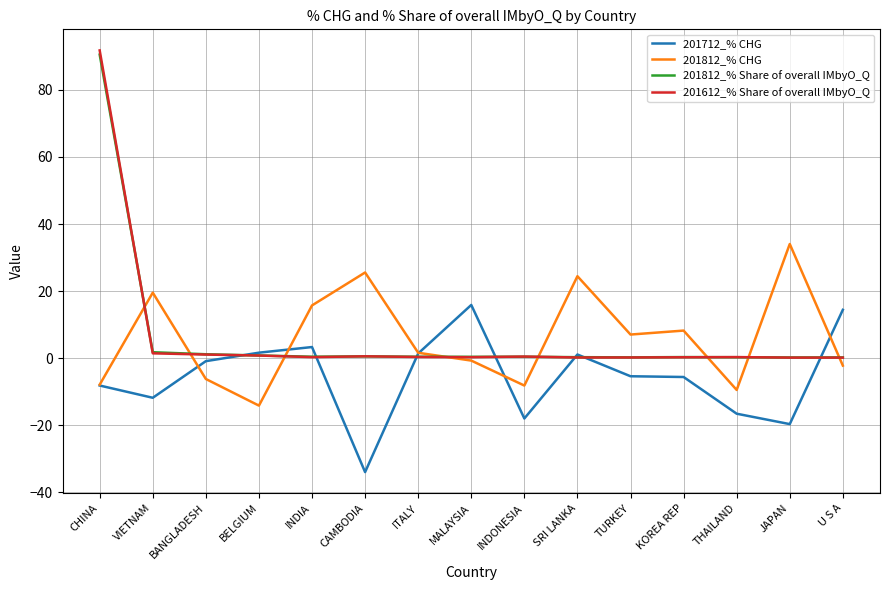

Which series has the widest spread of values?

201612_% Share of overall IMbyO_Q